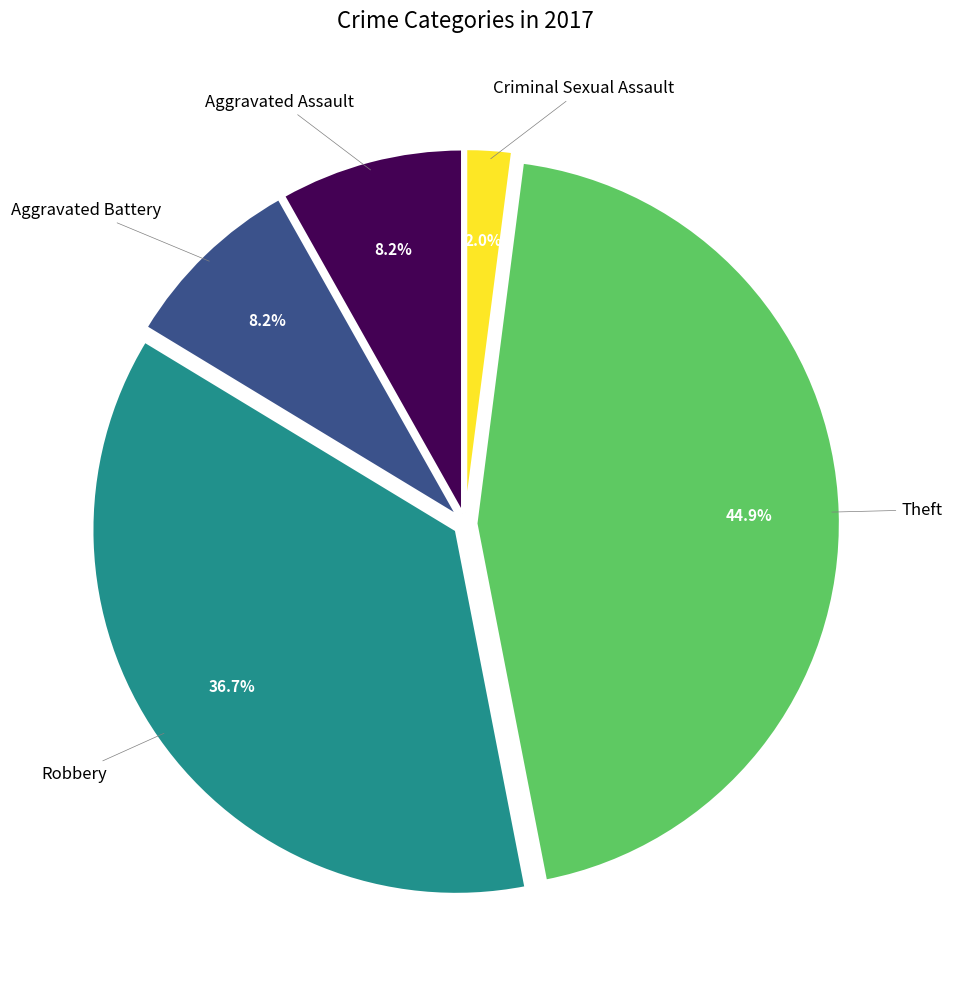

Is there a majority slice in this chart?

No